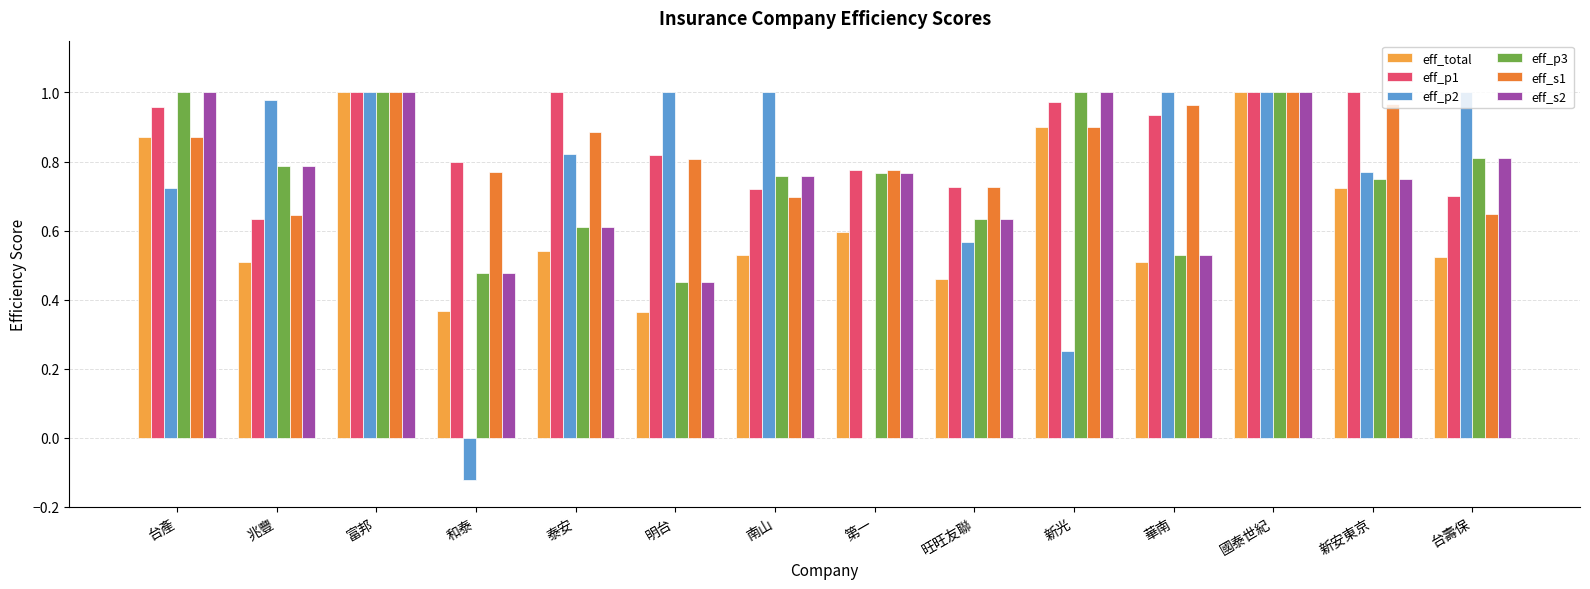

The value of eff_total at 國泰世紀 is 1.0. True or false?

True